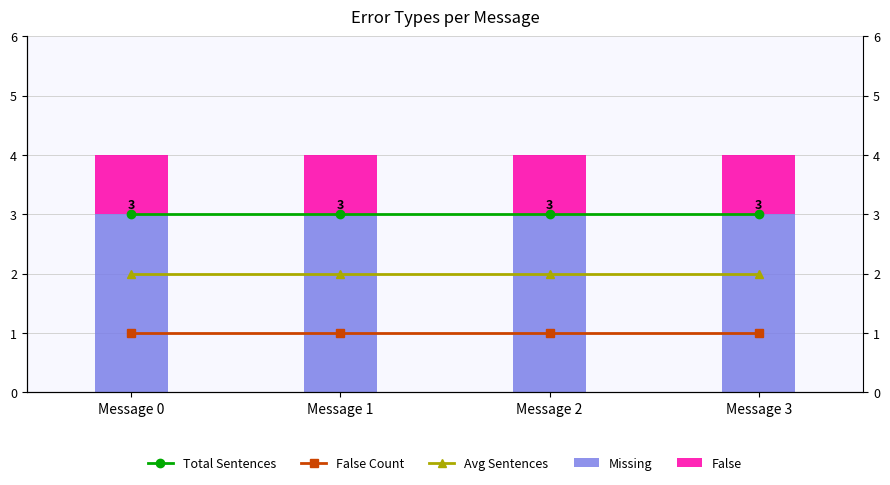

How many groups of bars are there?

4